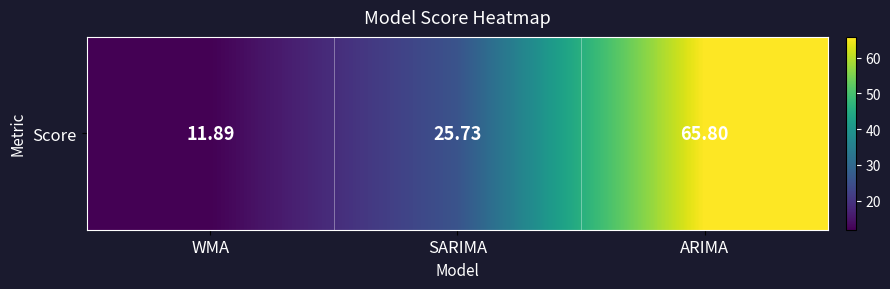

Is it true that the value at WMA is 17.2?

False